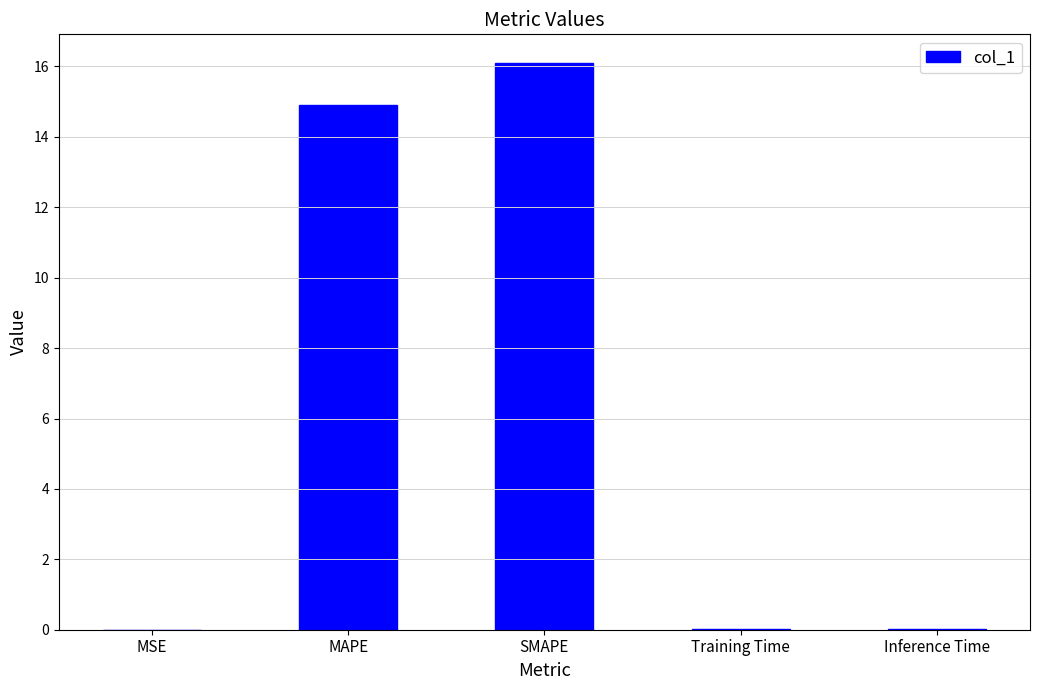

What is the sum of all values?

31.0